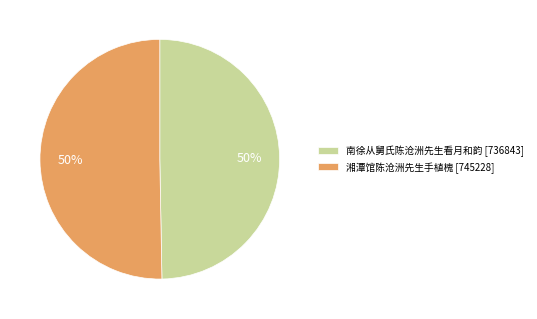

What percentage is the 南徐从舅氏陈沧洲先生看月和韵 [736843] slice, to the nearest percent?

50%